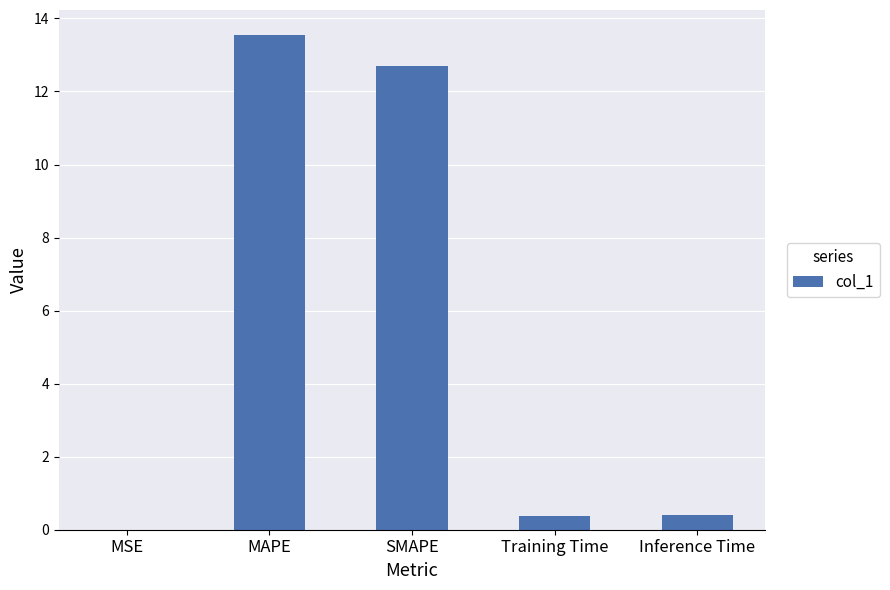

What is the sum of all values?

27.0